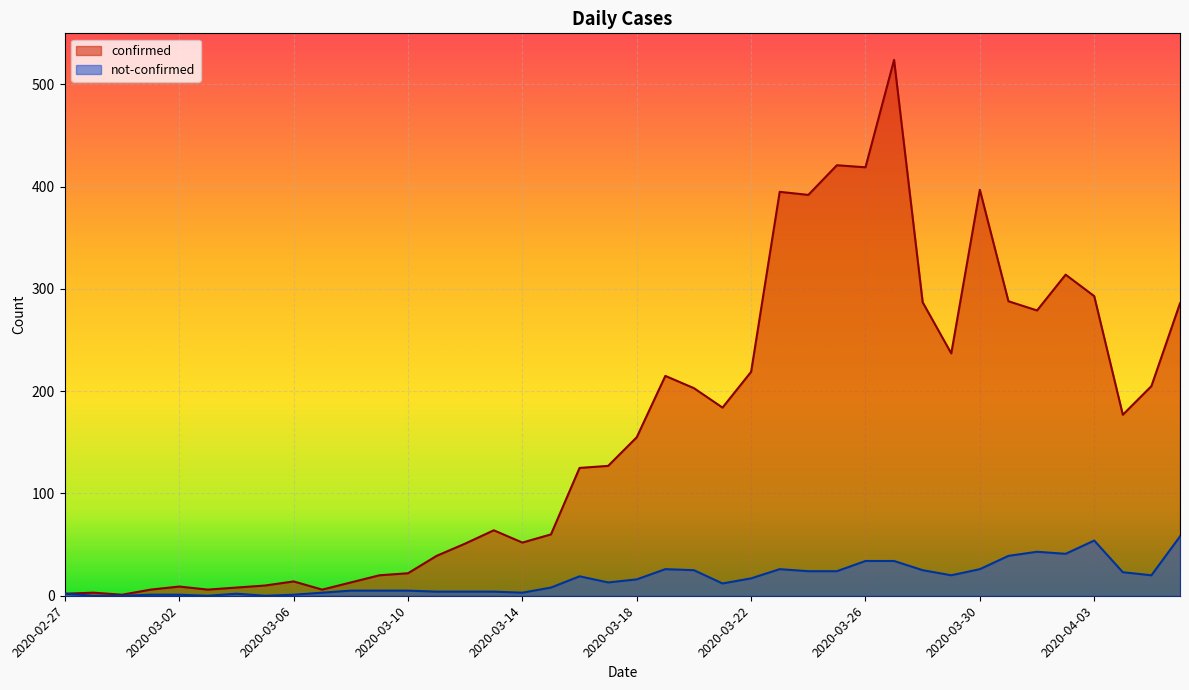

Reading left to right, extract all data points from this chart.

confirmed: 2020-02-27=2	2020-02-28=3	2020-02-29=1	2020-03-01=6	2020-03-02=9	2020-03-03=6	2020-03-04=8	2020-03-05=10	2020-03-06=14	2020-03-07=6	2020-03-08=13	2020-03-09=20	2020-03-10=22	2020-03-11=39	2020-03-12=51	2020-03-13=64	2020-03-14=52	2020-03-15=60	2020-03-16=125	2020-03-17=127	2020-03-18=155	2020-03-19=215	2020-03-20=203	2020-03-21=184	2020-03-22=219	2020-03-23=395	2020-03-24=392	2020-03-25=421	2020-03-26=419	2020-03-27=524	2020-03-28=287	2020-03-29=237	2020-03-30=397	2020-03-31=288	2020-04-01=279	2020-04-02=314	2020-04-03=293	2020-04-04=177	2020-04-05=205	2020-04-06=286
not-confirmed: 2020-02-27=2	2020-02-28=0	2020-02-29=0	2020-03-01=1	2020-03-02=1	2020-03-03=0	2020-03-04=2	2020-03-05=0	2020-03-06=1	2020-03-07=3	2020-03-08=5	2020-03-09=5	2020-03-10=5	2020-03-11=4	2020-03-12=4	2020-03-13=4	2020-03-14=3	2020-03-15=8	2020-03-16=19	2020-03-17=13	2020-03-18=16	2020-03-19=26	2020-03-20=25	2020-03-21=12	2020-03-22=17	2020-03-23=26	2020-03-24=24	2020-03-25=24	2020-03-26=34	2020-03-27=34	2020-03-28=25	2020-03-29=20	2020-03-30=26	2020-03-31=39	2020-04-01=43	2020-04-02=41	2020-04-03=54	2020-04-04=23	2020-04-05=20	2020-04-06=58